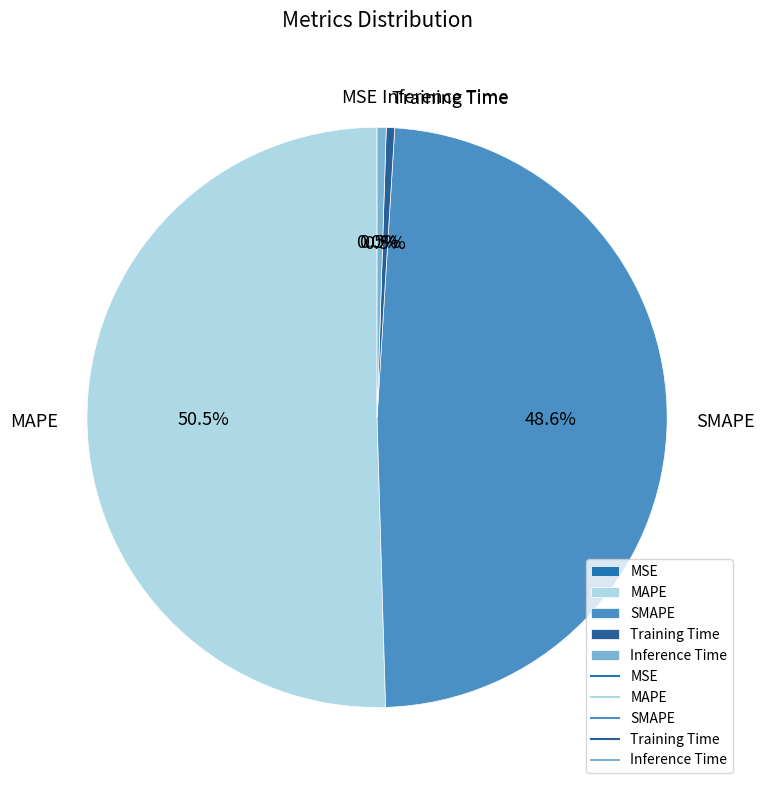

Does MAPE account for over 50% of the chart?

Yes